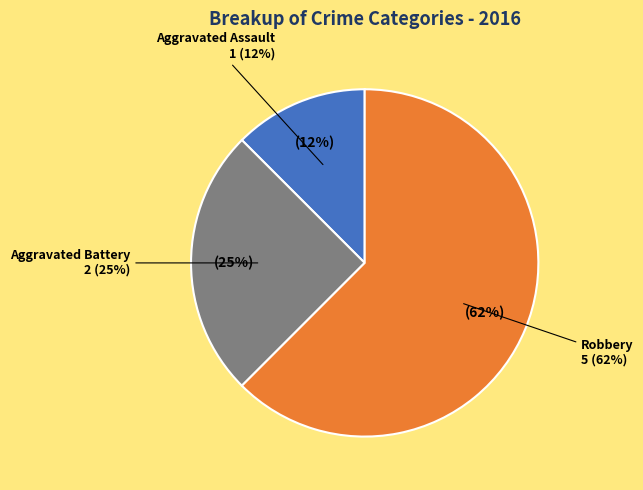

To the nearest percent, what is the average slice percentage?

33%